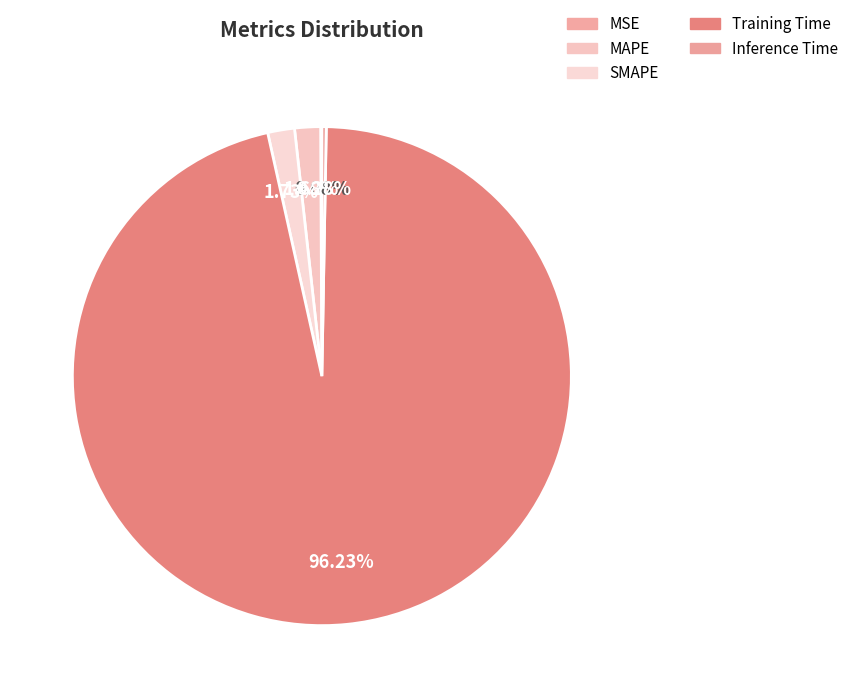

How many slices are in this pie chart?

5